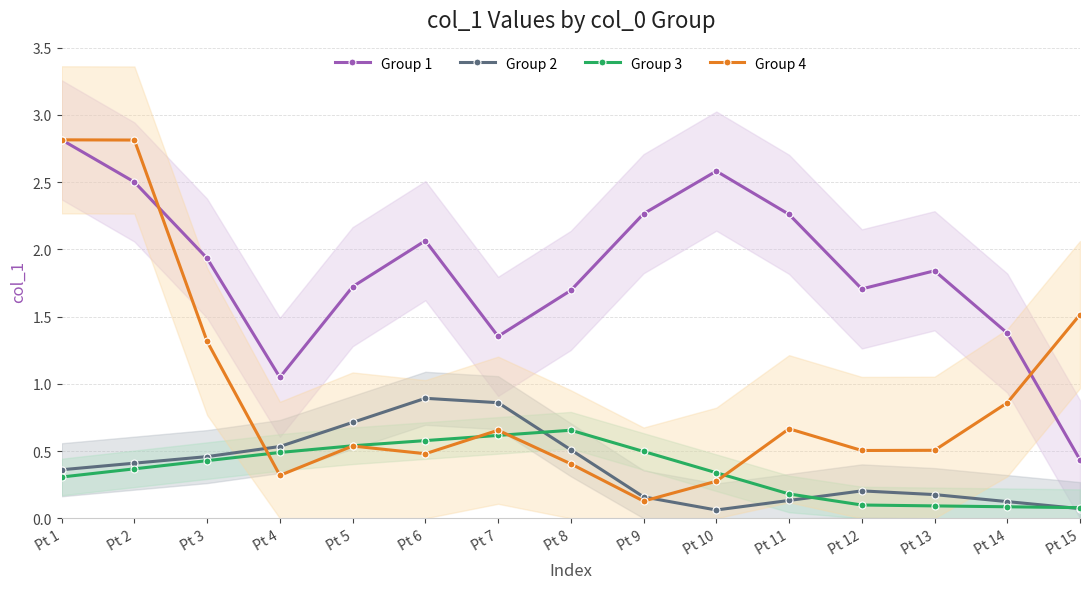

Is this an area chart (filled region under the line)?

No